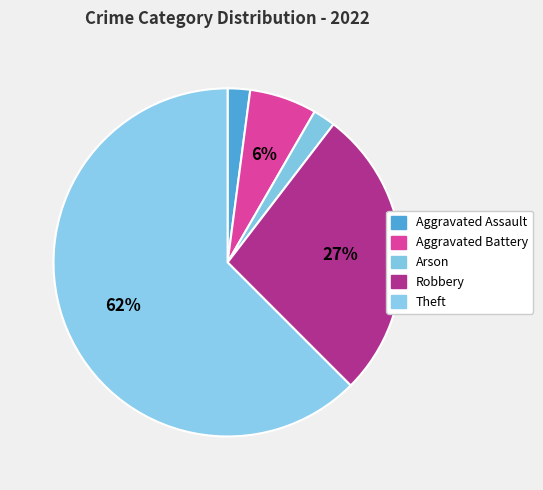

To the nearest percent, what is the average slice percentage?

20%